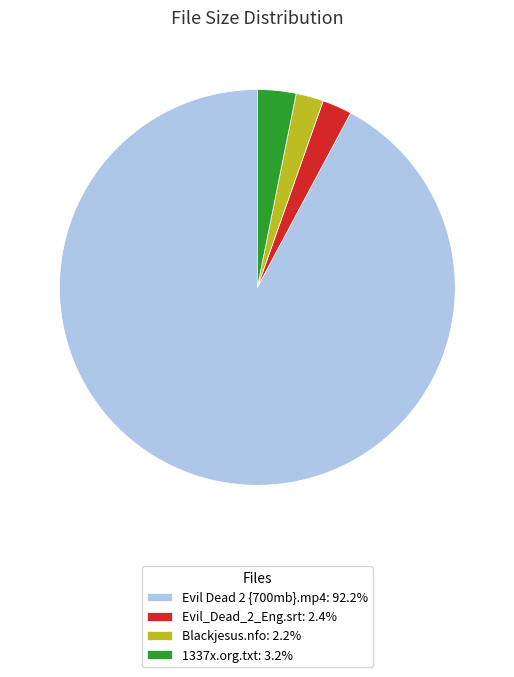

The 1337x.org.txt slice represents 3% of the pie. True or false?

True